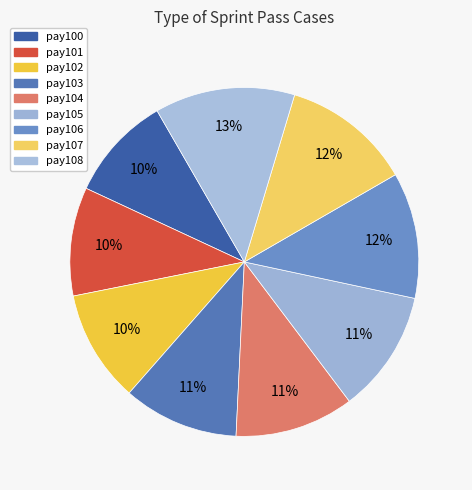

Rank the categories by value from lowest to highest.

pay100, pay101, pay102, pay103, pay104, pay105, pay106, pay107, pay108